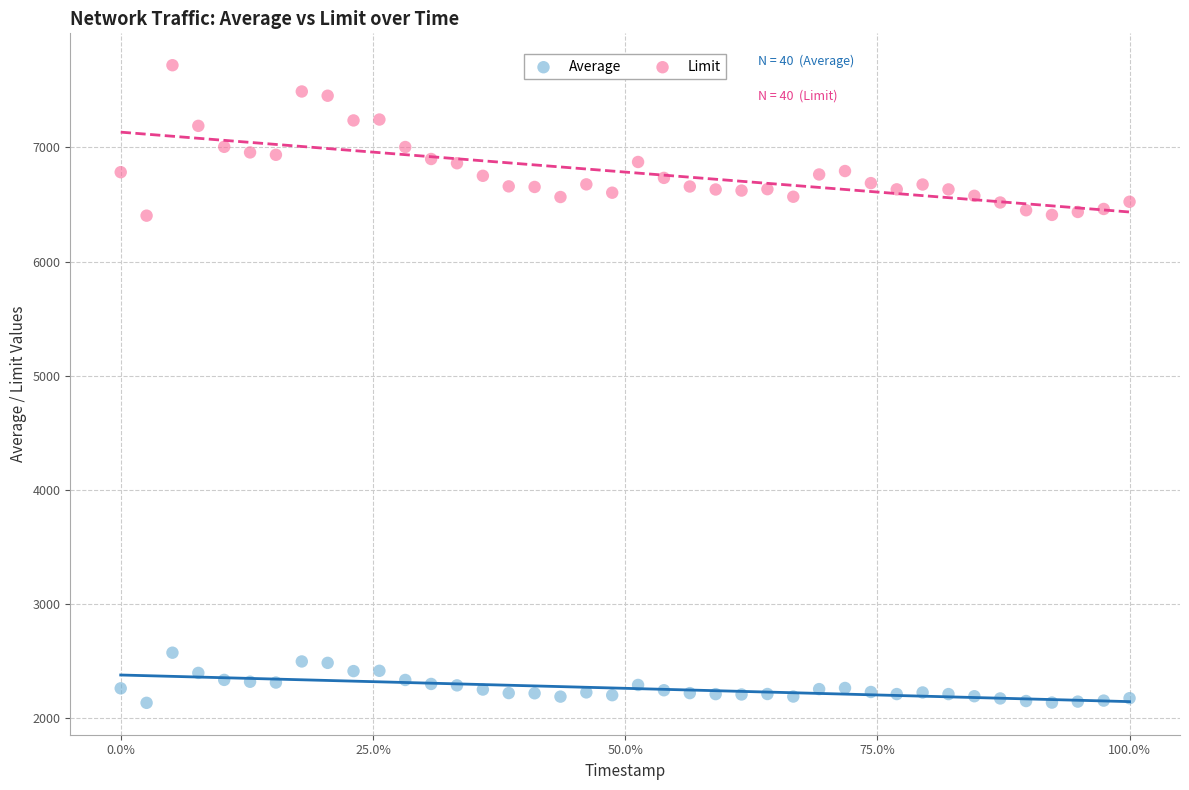

Which series reaches the maximum Y coordinate?

Limit